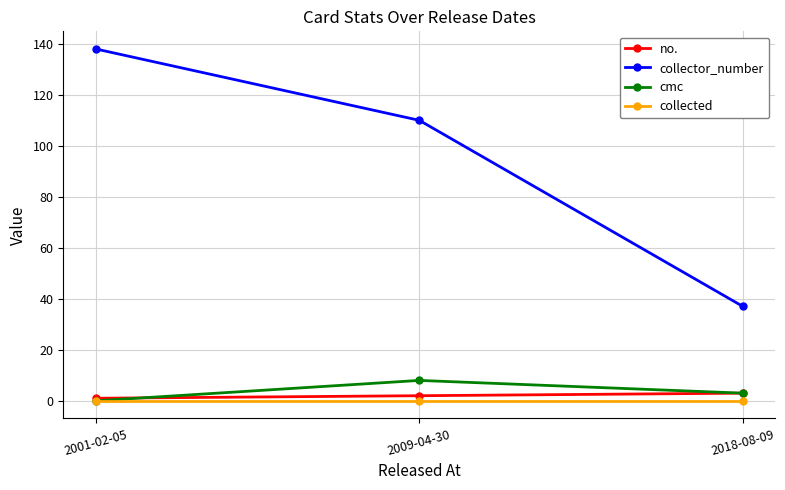

The value of cmc at 2001-02-05 is 5. True or false?

False